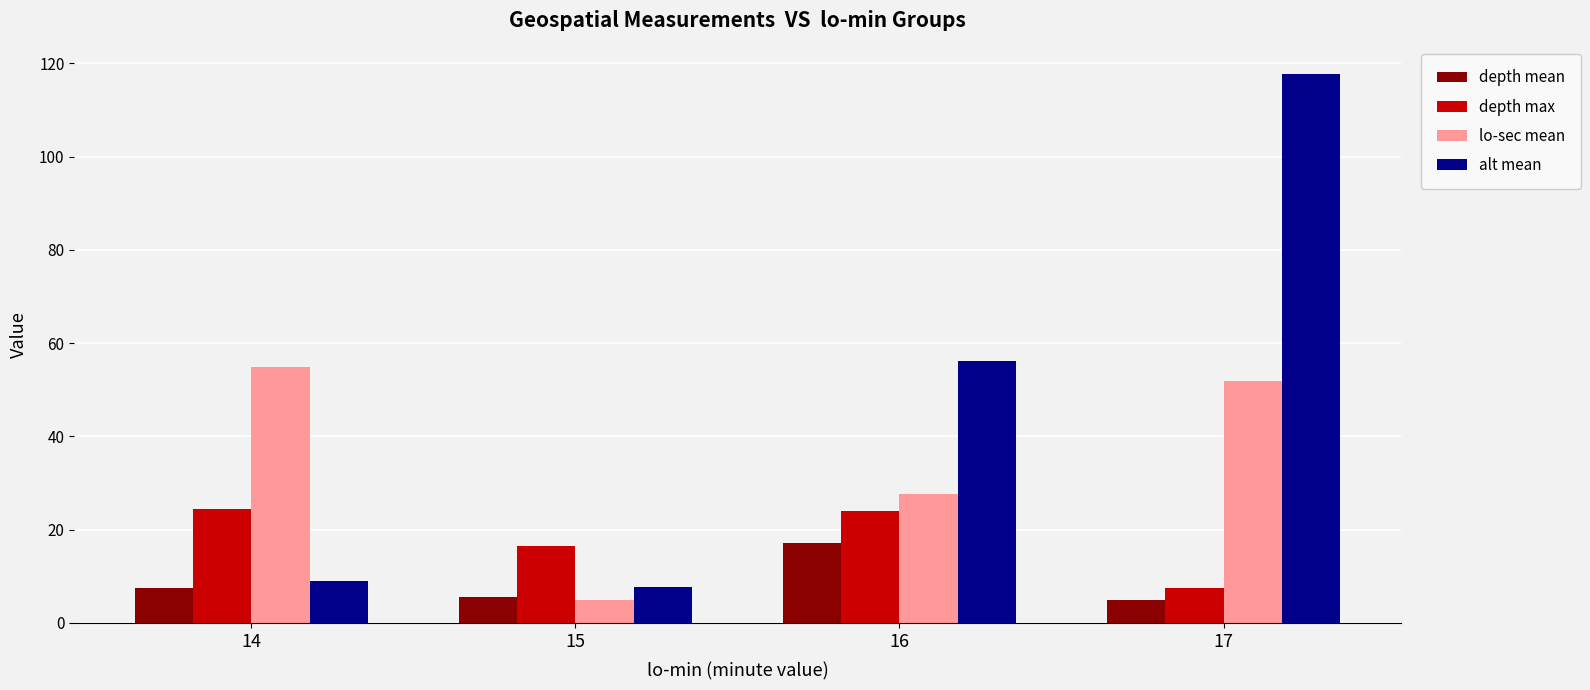

Does the chart contain any negative values?

No